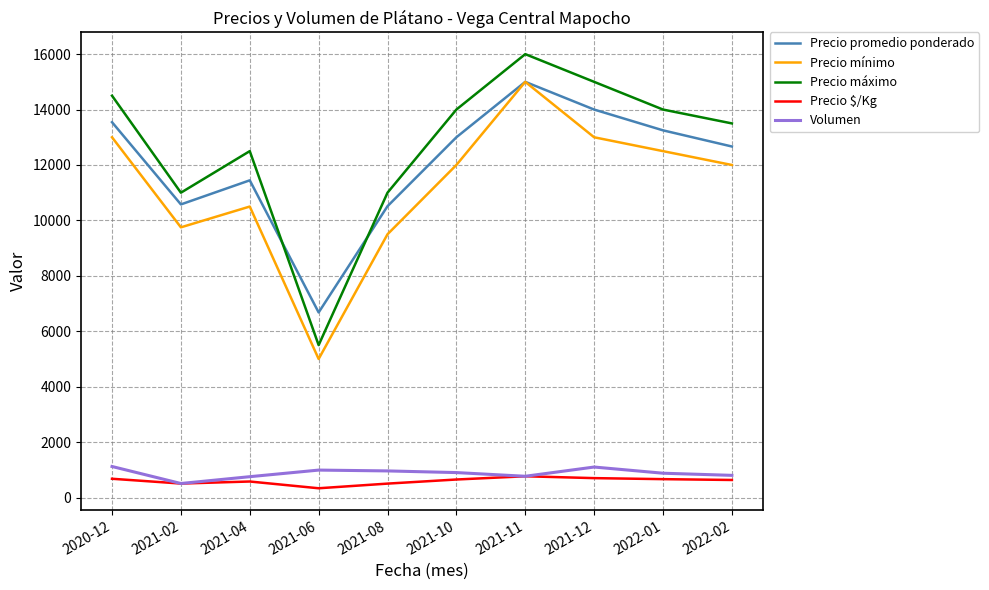

Which category has the highest value across all series?

2021-11